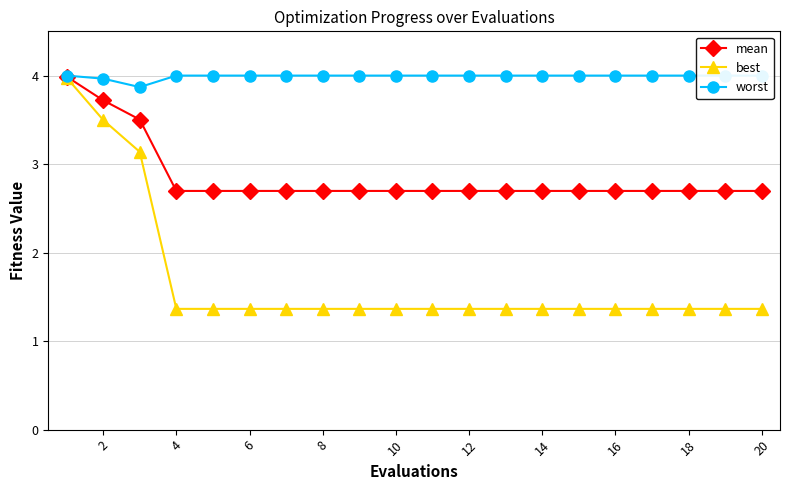

How many lines are shown in the chart?

3